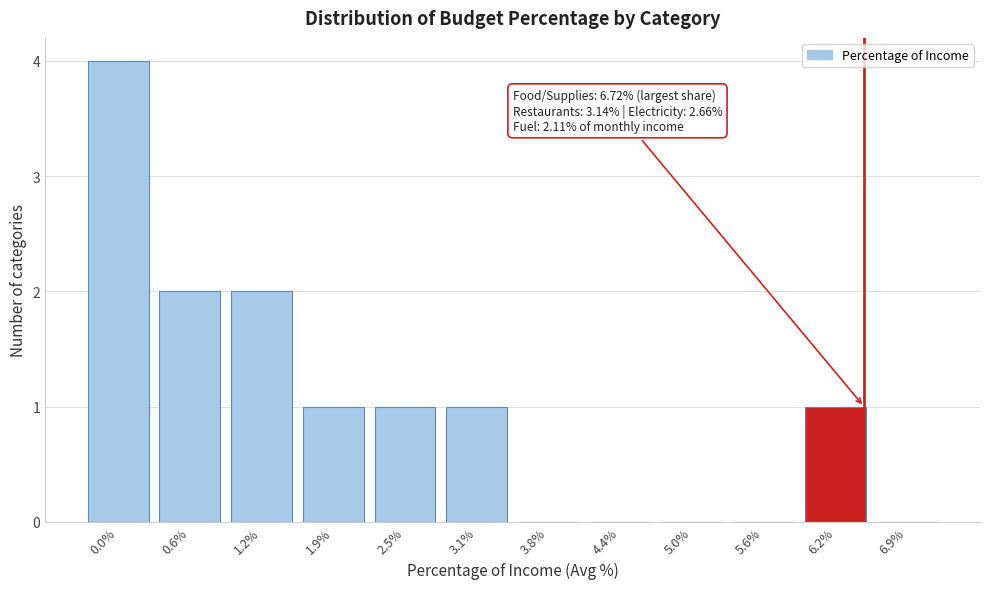

Reading left to right, transcribe all the data shown in this chart.

0.0%=4	0.6%=2	1.2%=2	1.9%=1	2.5%=1	3.1%=1	3.8%=0	4.4%=0	5.0%=0	5.6%=0	6.2%=1	6.9%=0